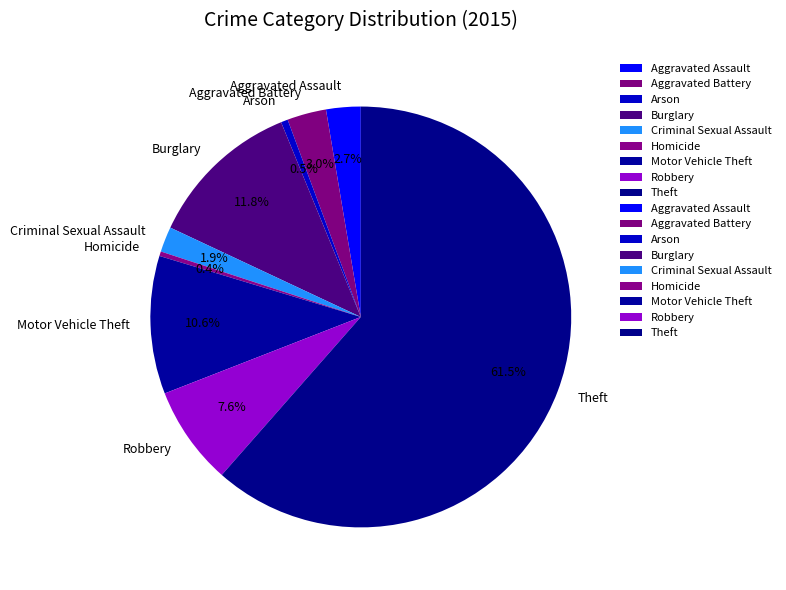

To the nearest percent, what portion does Burglary represent?

12%